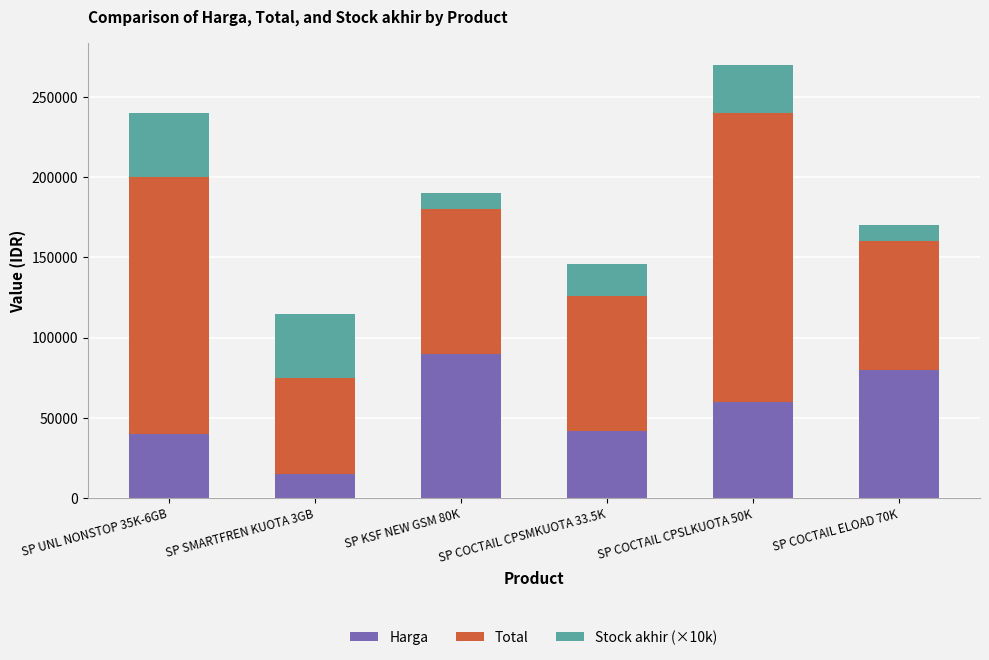

What is the difference between the maximum and second lowest values in the Harga series?

50000